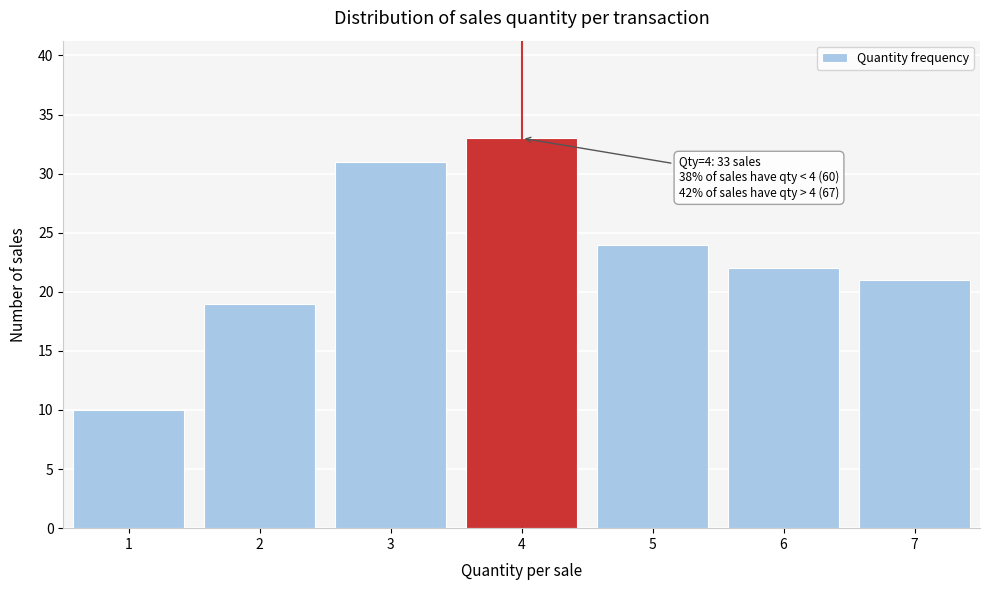

Reading left to right, extract all data points from this chart.

1=10	2=19	3=31	4=33	5=24	6=22	7=21